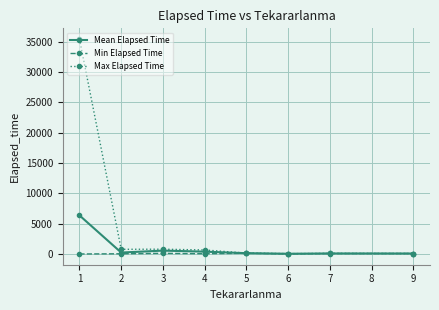

List the series in order of their peak value, highest first.

Max Elapsed Time, Mean Elapsed Time, Min Elapsed Time